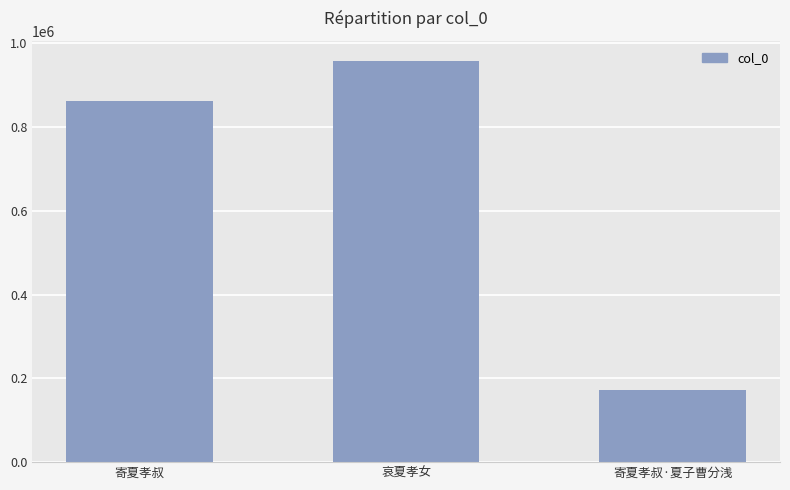

The chart shows a value of 173342 at 寄夏孝叔·夏子曹分浅. True or false?

True